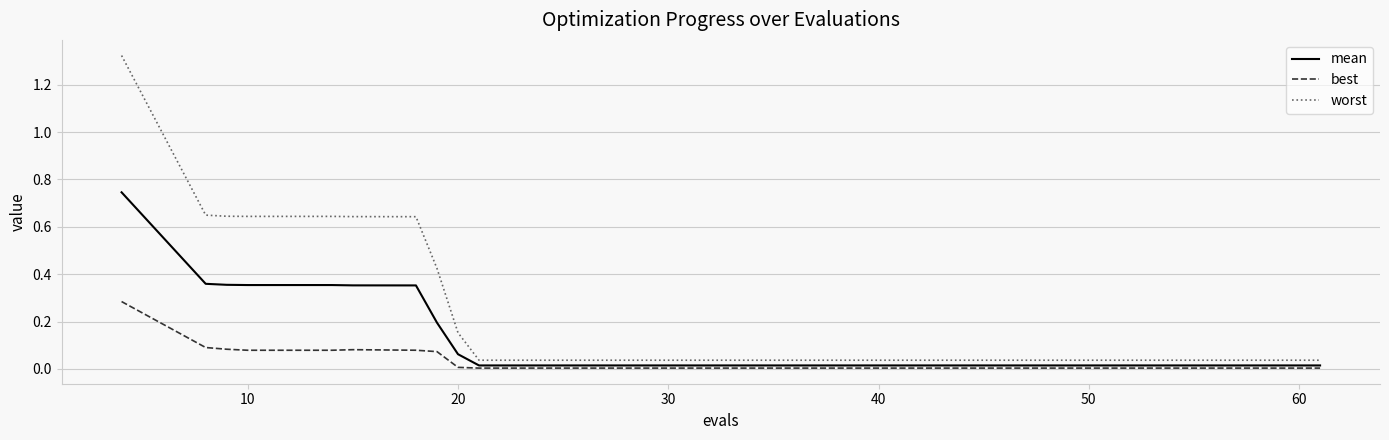

Rank the series by their average value, from highest to lowest.

worst, mean, best